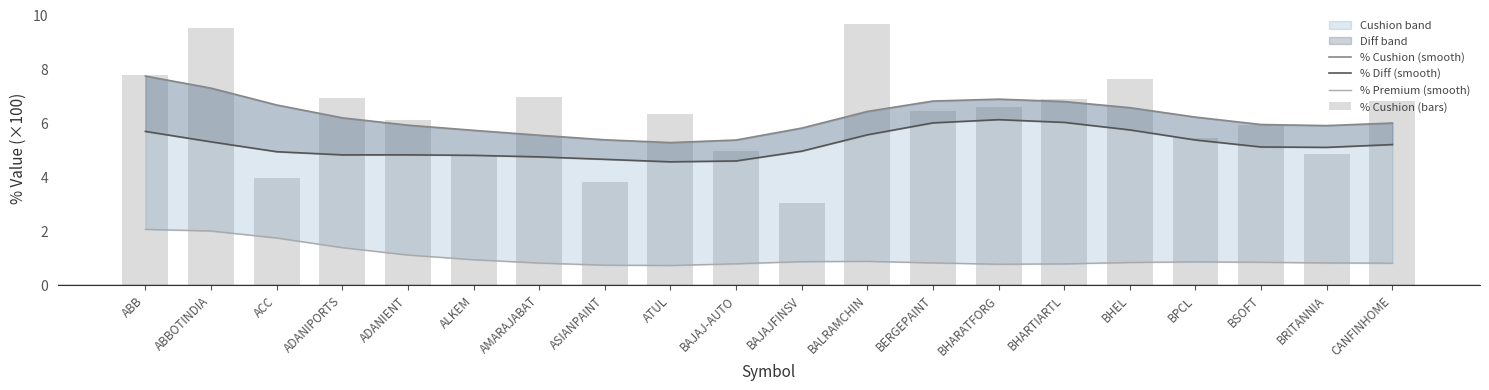

What is the approximate value of % Premium (smooth) at ABBOTINDIA?

2.0